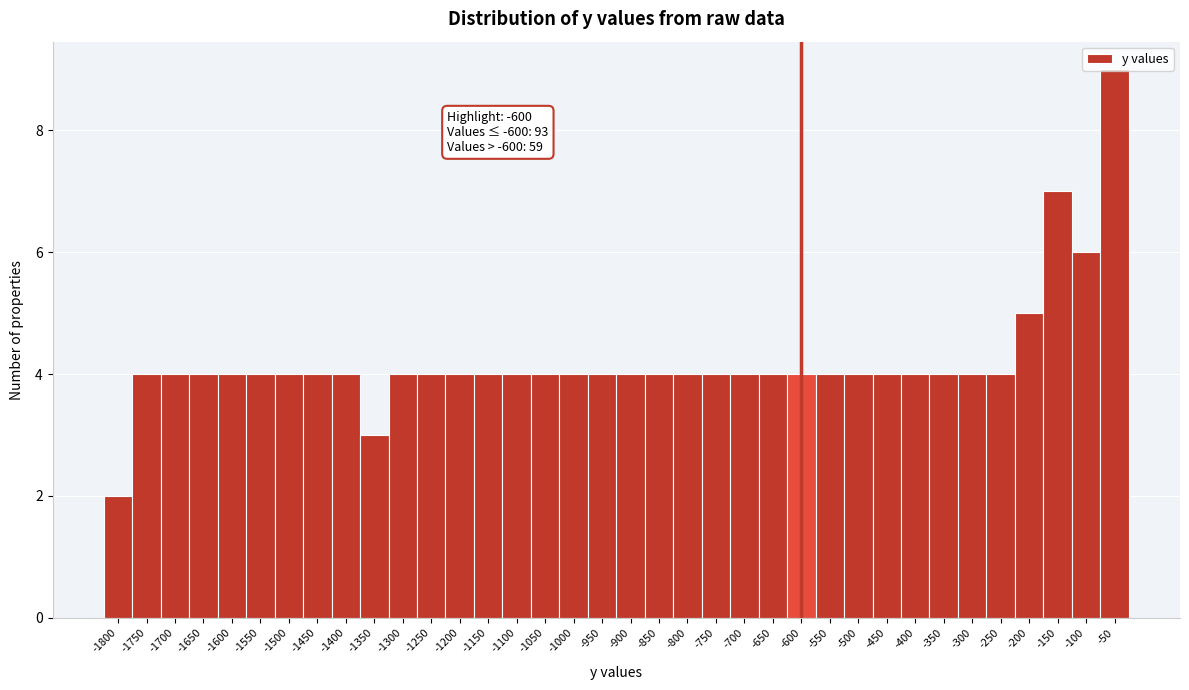

What is the value of the 12th bar from the left?

4